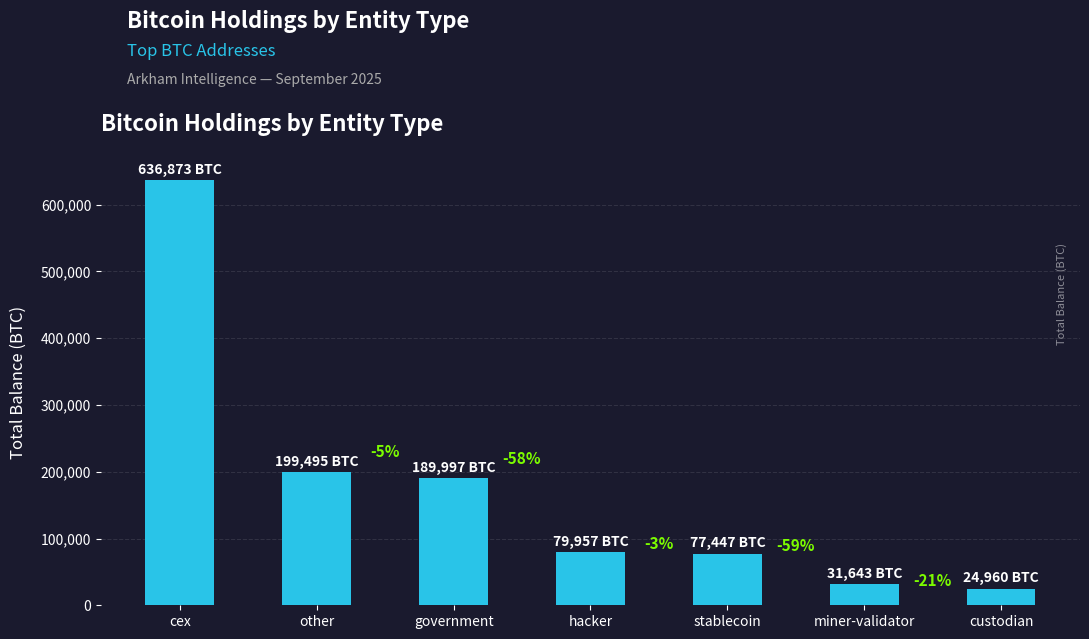

How many bars are there in total?

7